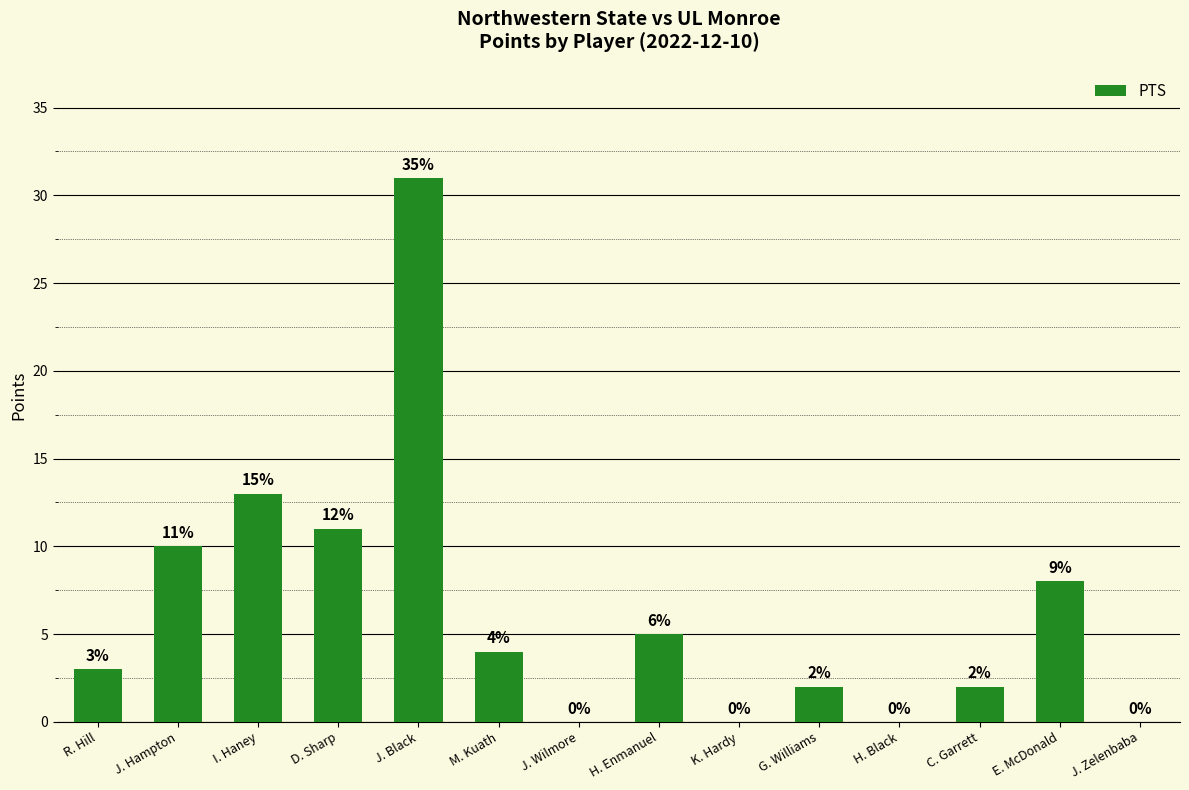

How many values are above zero?

10